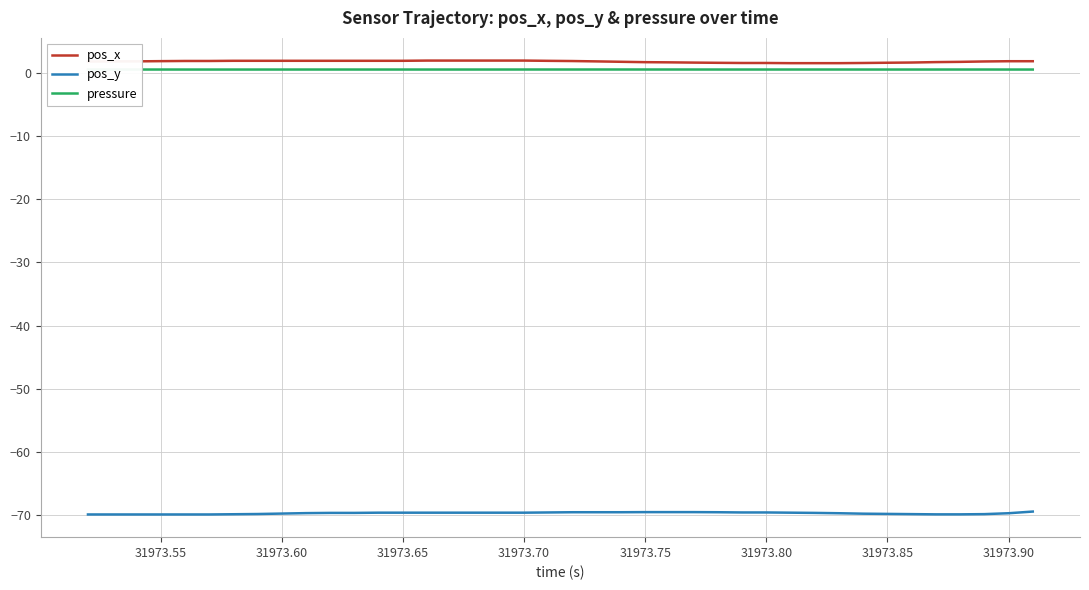

List the series in order of their peak value, highest first.

pos_x, pressure, pos_y